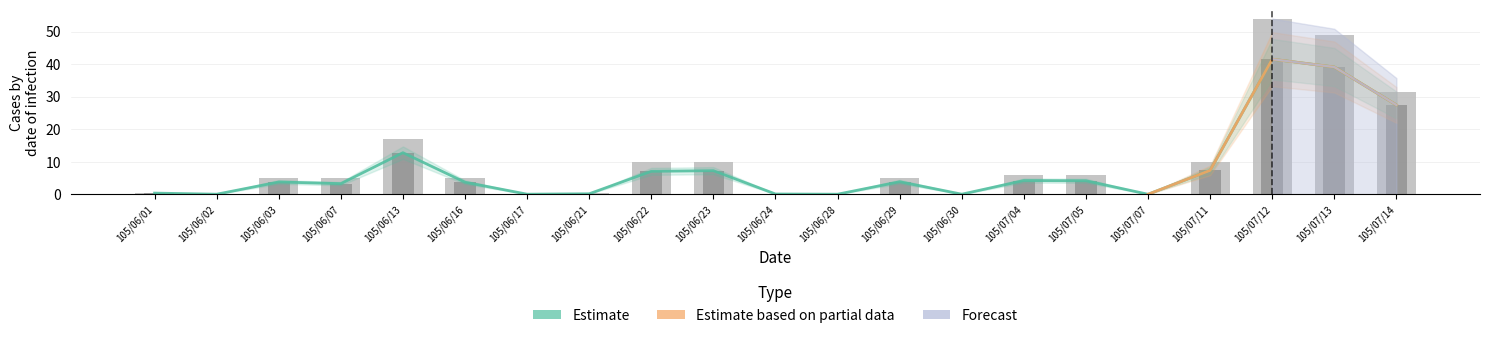

At which label does col_1 reach its peak?

105/07/12